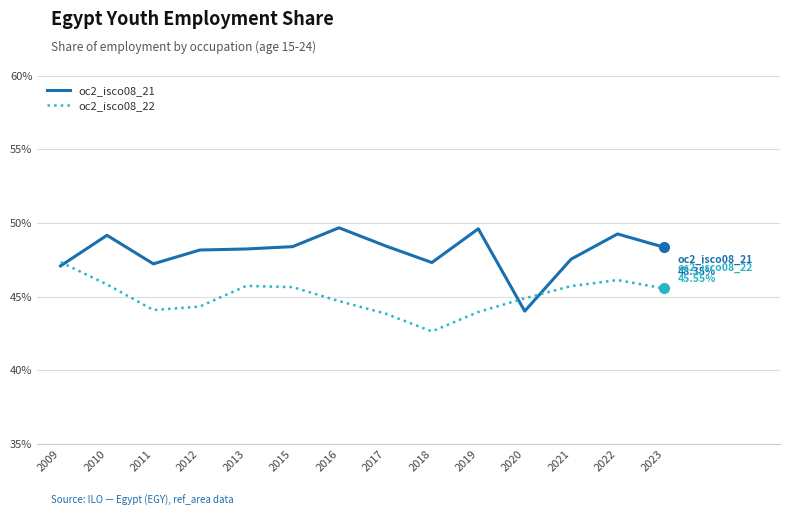

What is the smallest value displayed?

42.6